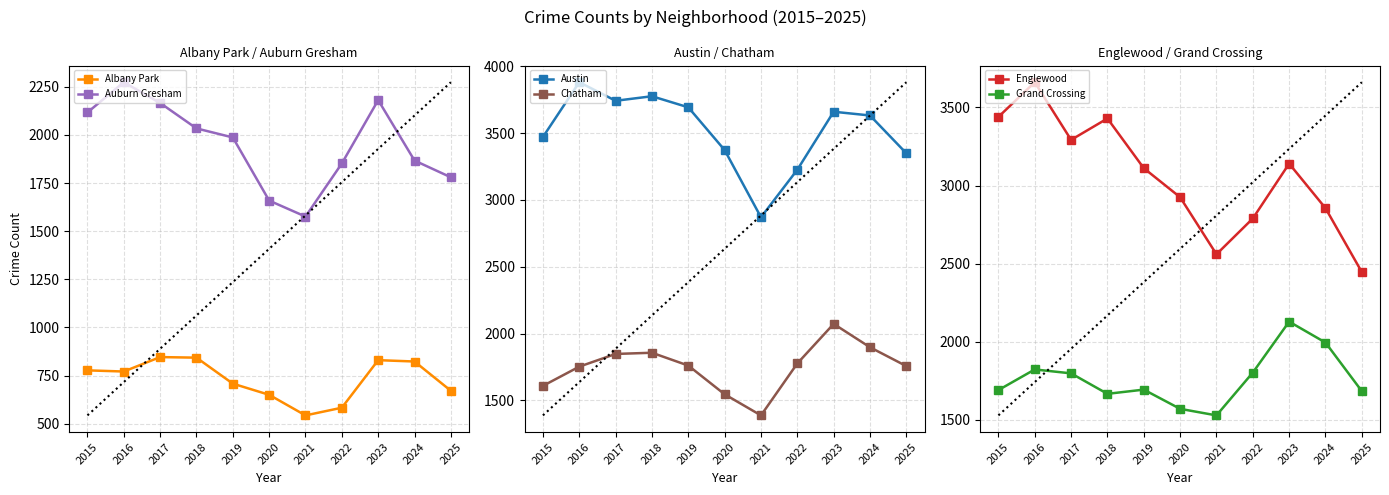

How many data points in Austin are less than 3632?

5